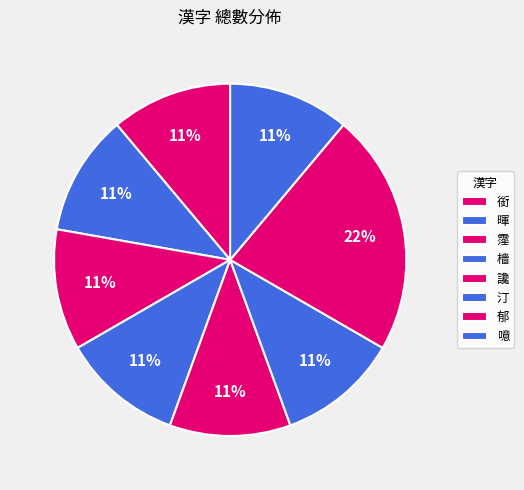

Is it true that 暉 is 11% of the pie?

True